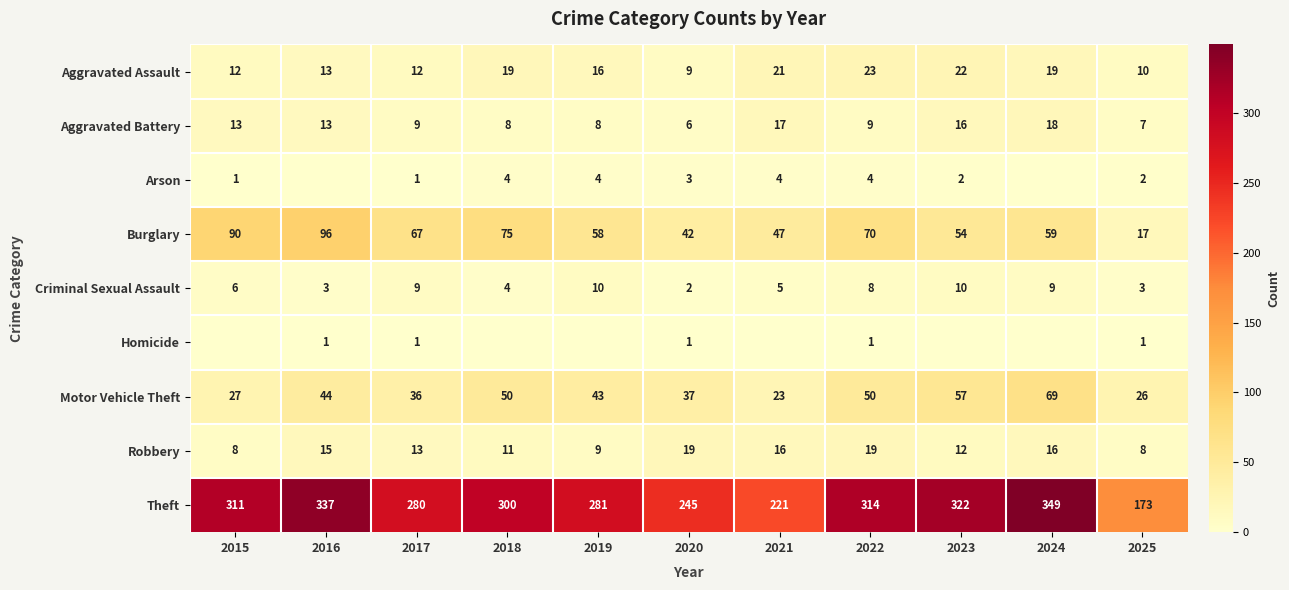

Rank the series at 2025 from highest to lowest value.

Theft, Motor Vehicle Theft, Burglary, Aggravated Assault, Robbery, Aggravated Battery, Criminal Sexual Assault, Arson, Homicide